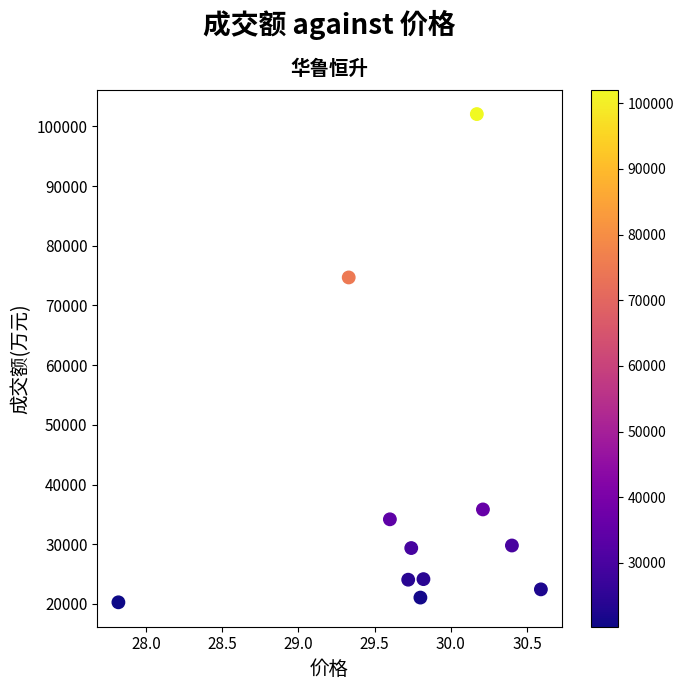

What Y value in the scatter plot is closest to 61167?

74696